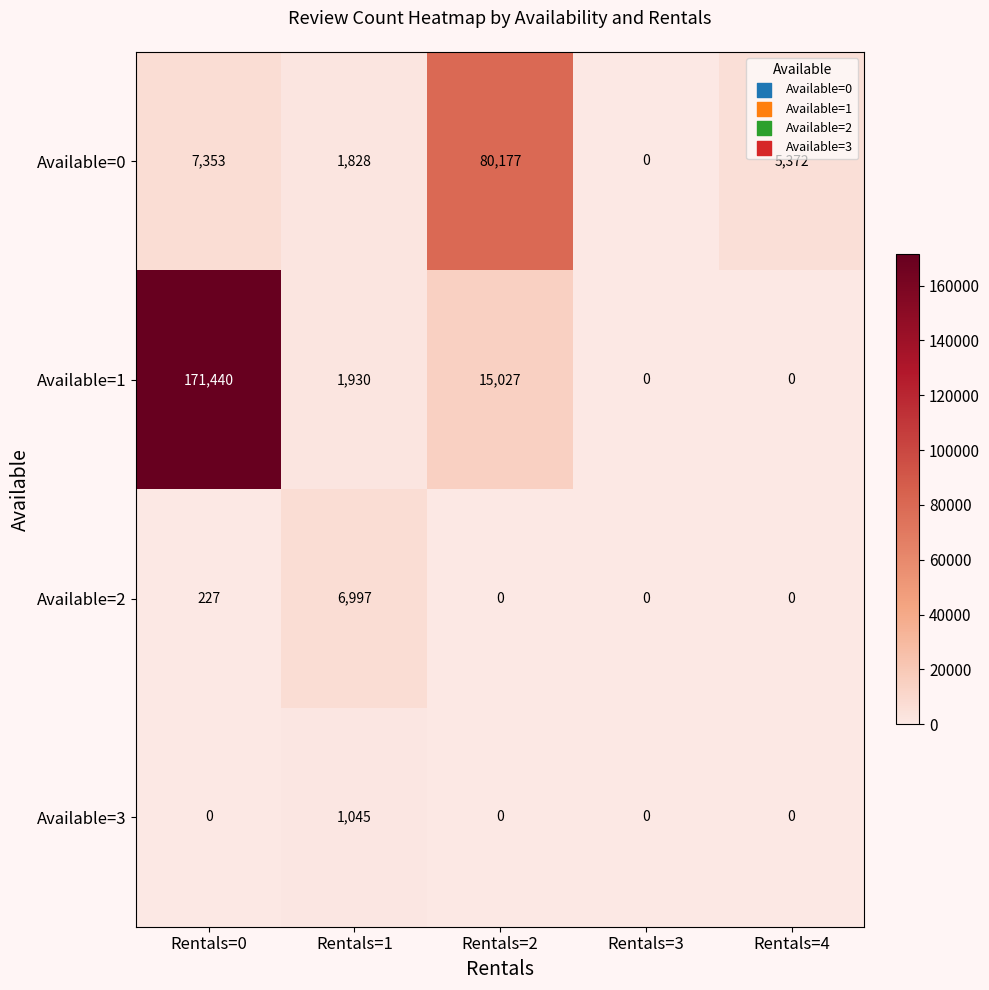

Is it true that Available=1 equals 0 at Rentals=4?

True